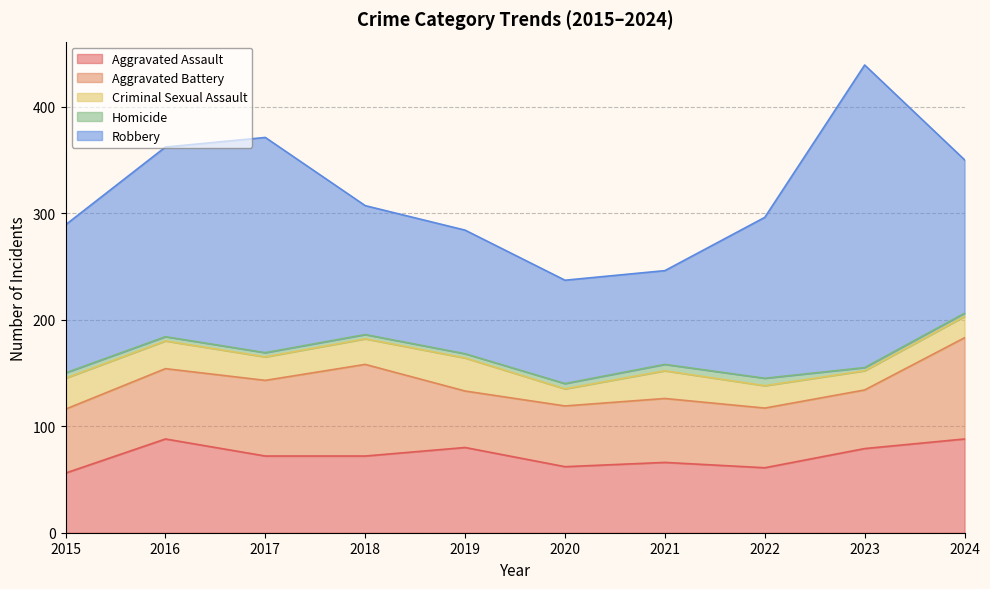

Which series has the largest total across all categories?

Robbery